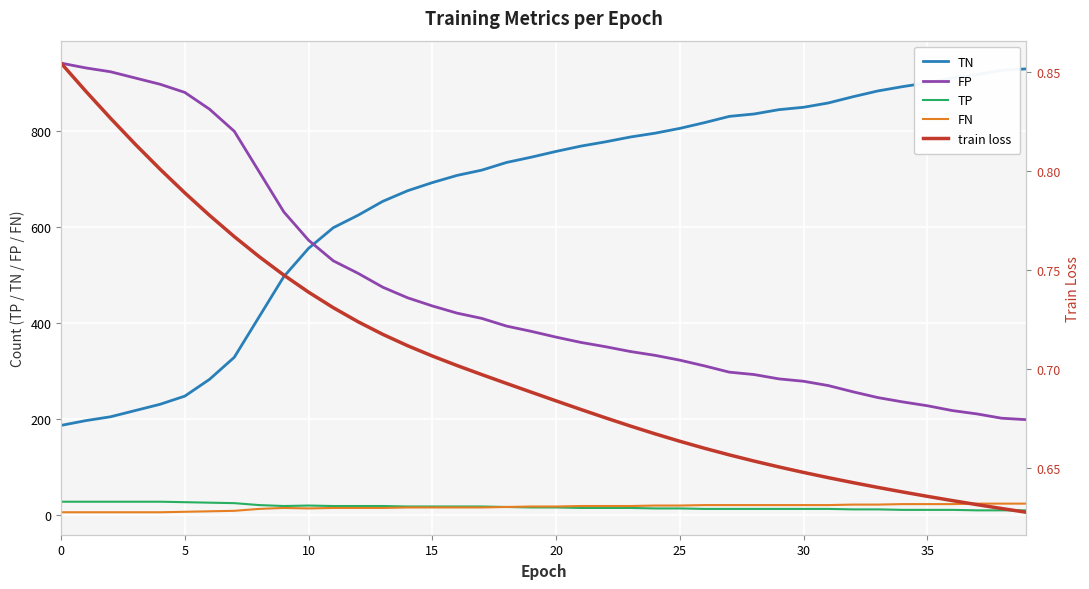

True or false: FN and TP cross at least once.

False